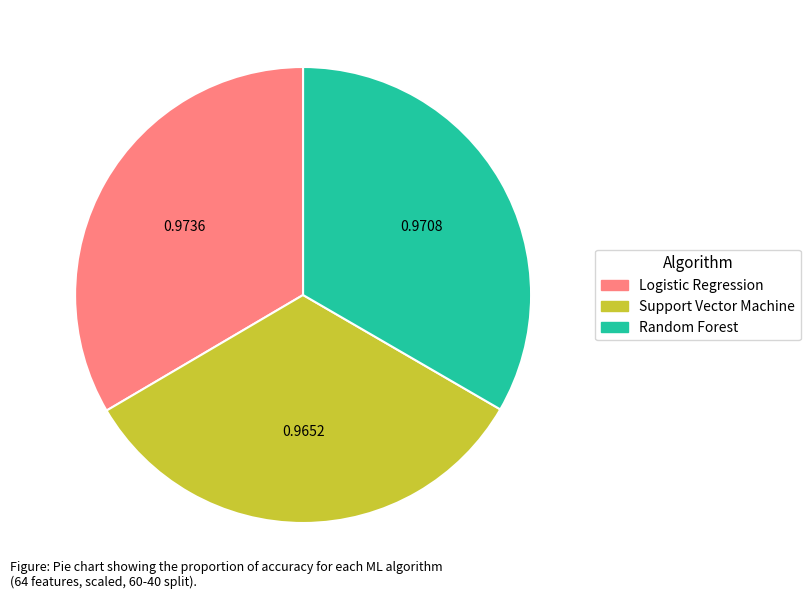

Does Support Vector Machine represent more than half of the total?

No